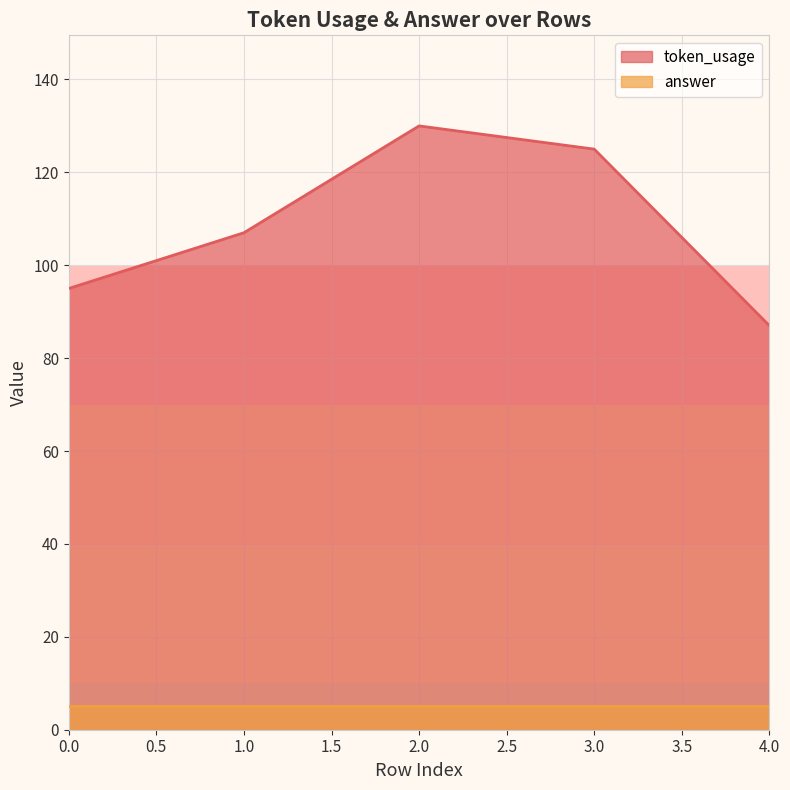

What is the sum of all values?

544